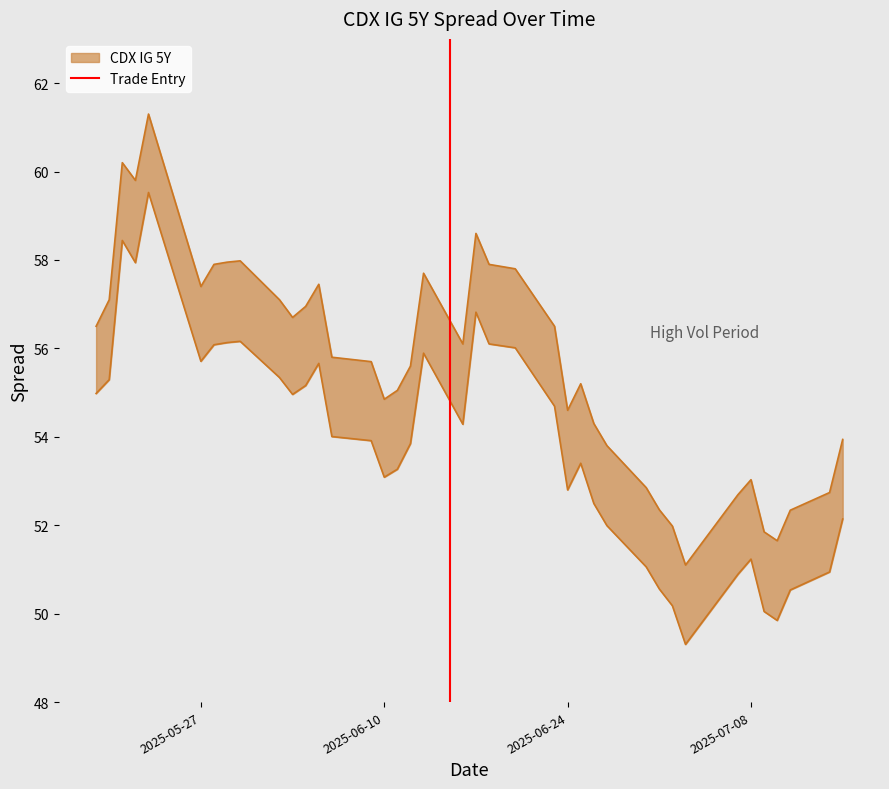

How many lines are shown in the chart?

1